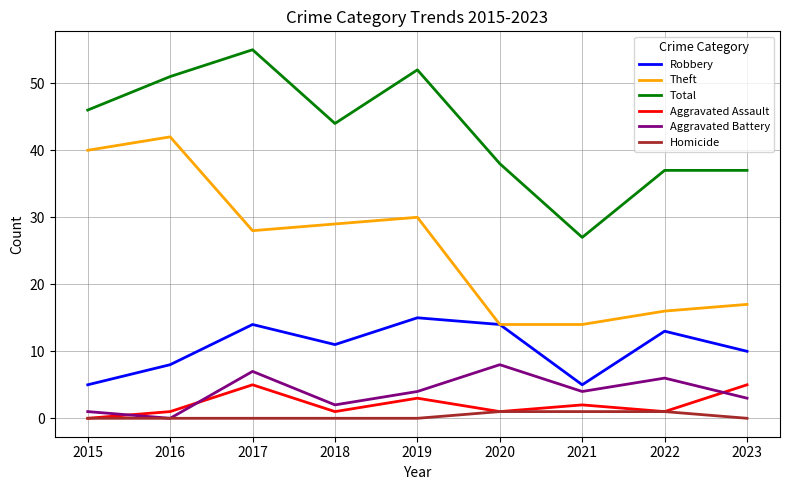

Reading right to left, extract all data points from this chart.

Robbery: 10	13	5	14	15	11	14	8	5
Theft: 17	16	14	14	30	29	28	42	40
Total: 37	37	27	38	52	44	55	51	46
Aggravated Assault: 5	1	2	1	3	1	5	1	0
Aggravated Battery: 3	6	4	8	4	2	7	0	1
Homicide: 0	1	1	1	0	0	0	0	0